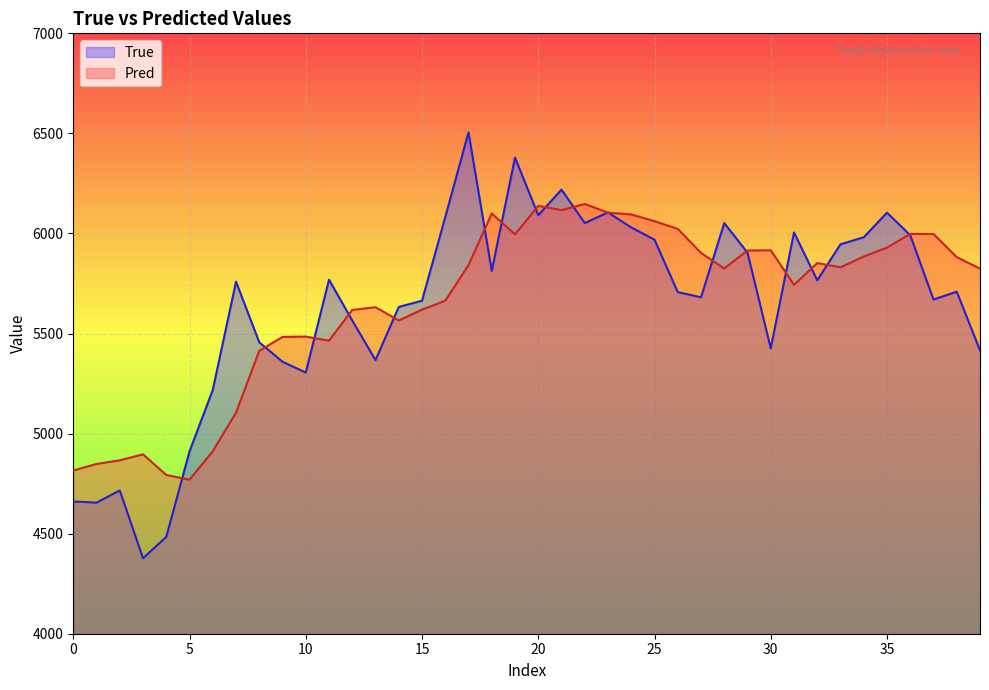

What are all the series names shown in the legend?

True, Pred